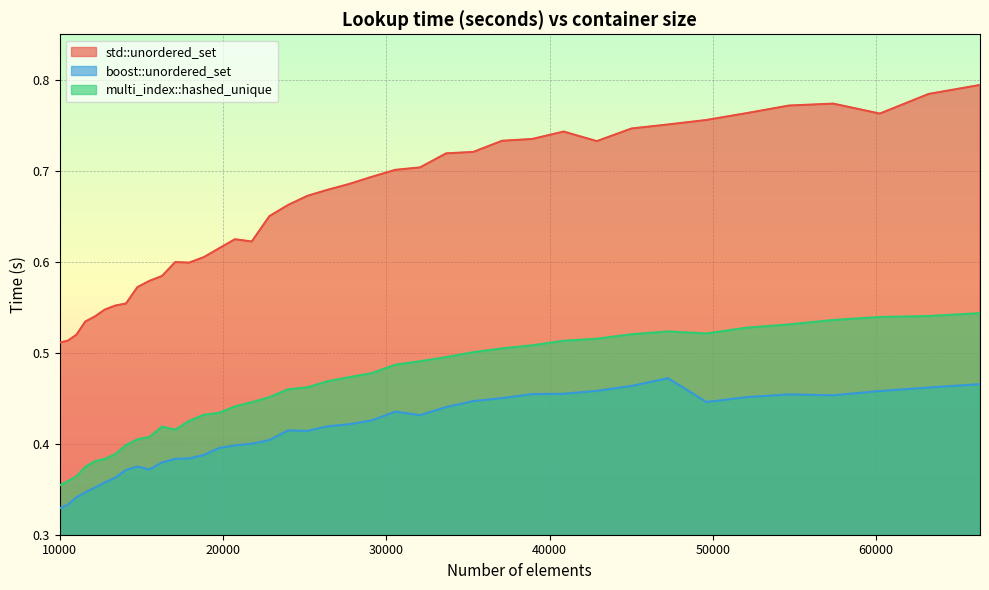

What is the sum of all std::unordered_set values?

26.4